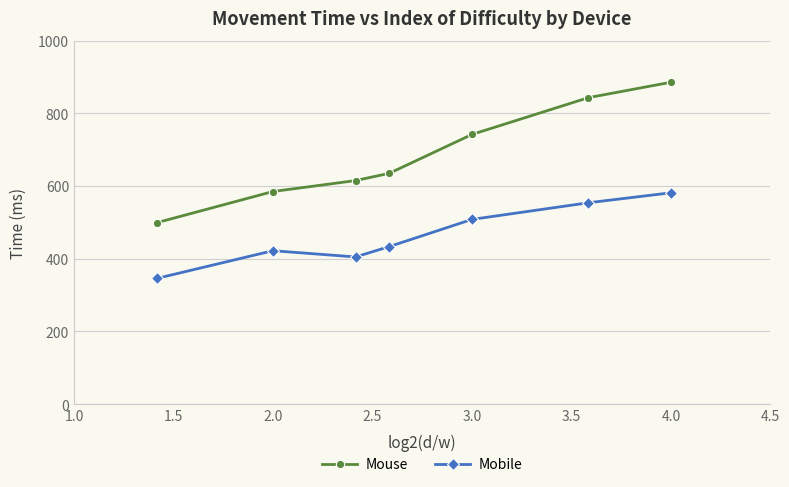

What is the difference between the second highest and minimum values in the Mouse series?

344.2